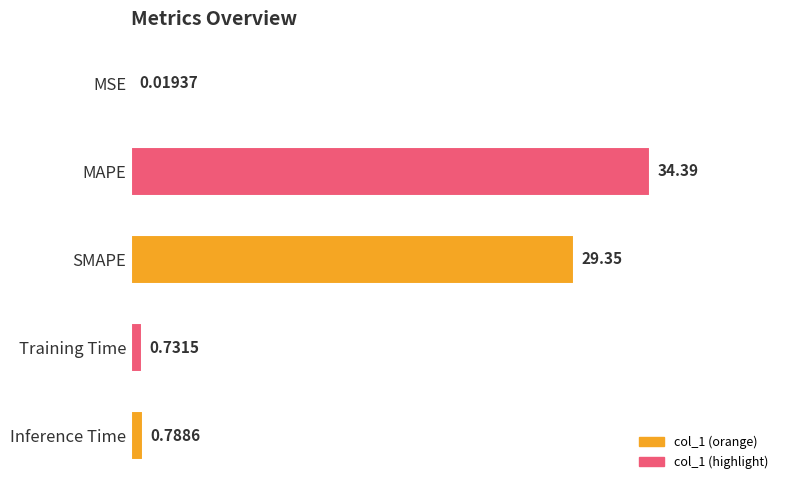

At which label is the value closest to 17?

SMAPE